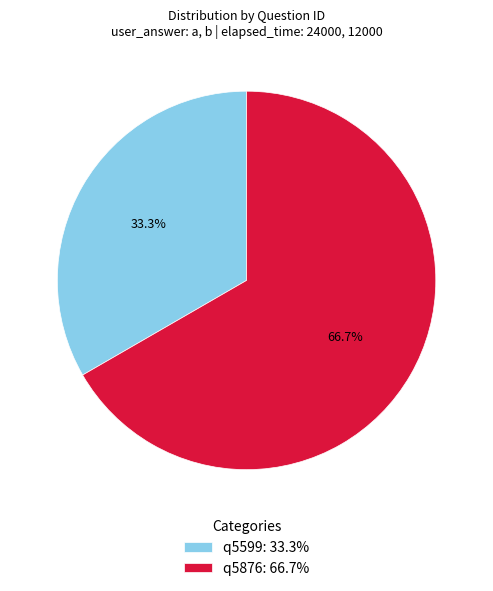

To the nearest percent, what is the difference between the largest and smallest slice percentages?

33%